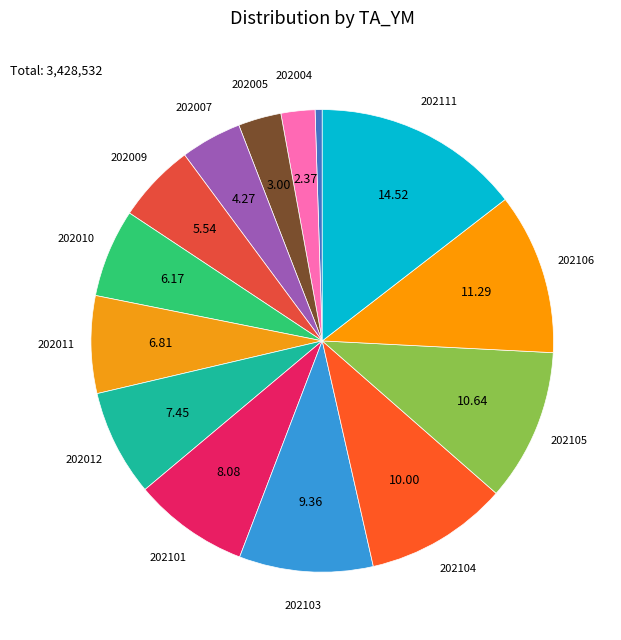

How many slices are in this pie chart?

14